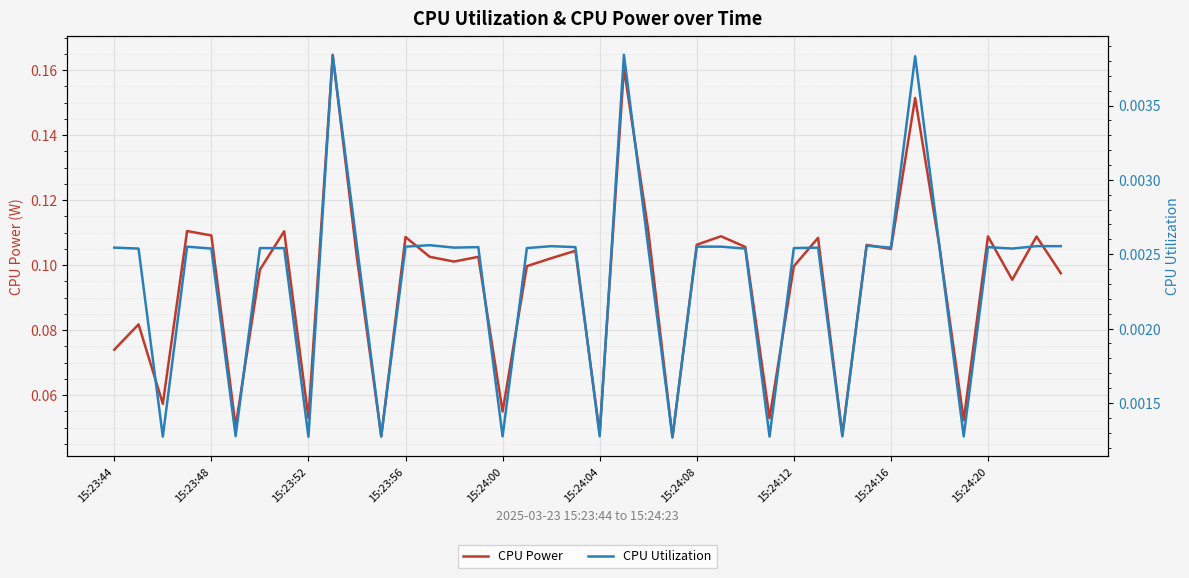

Is this an area chart (filled region under the line)?

No